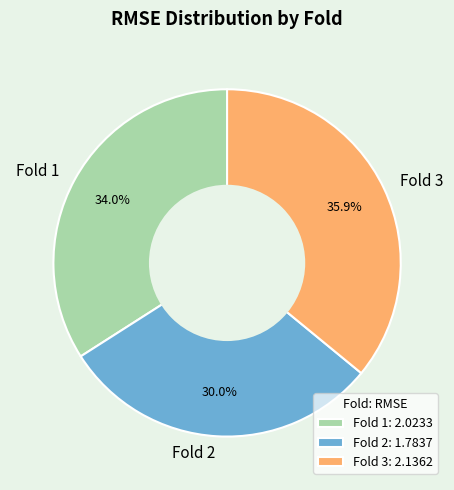

What is the ratio of the value at Fold 2 to the value at Fold 1?

0.9